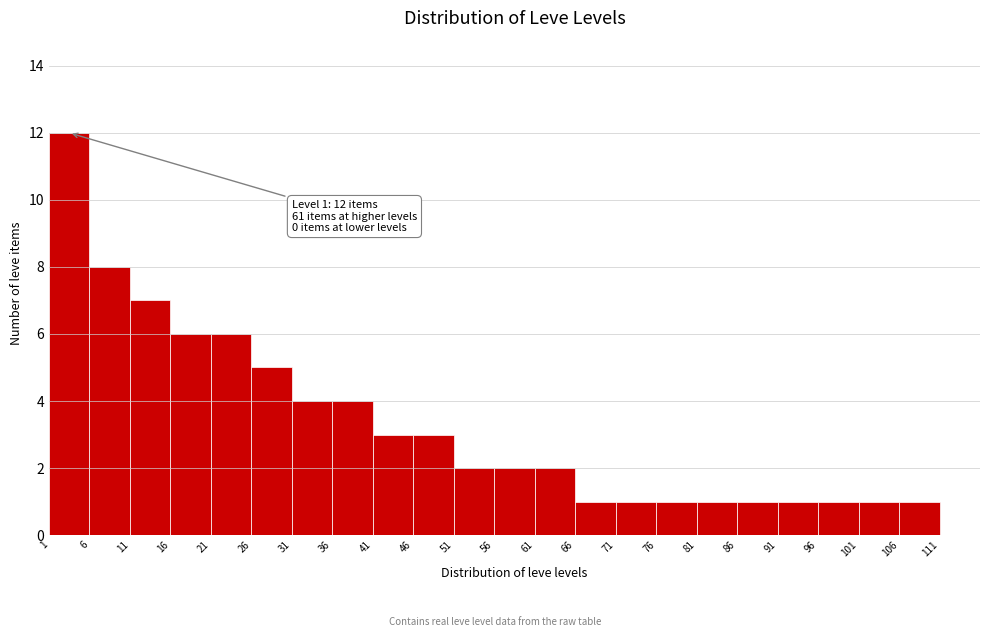

Which range on the x-axis has the tallest bar?

1 to 6